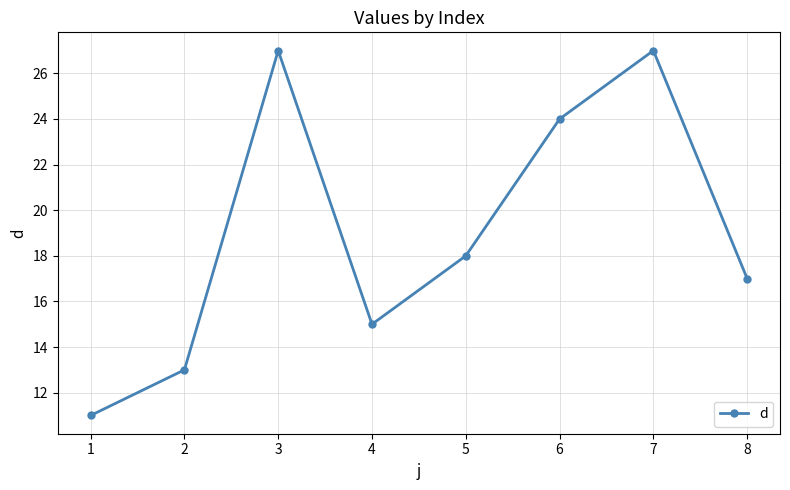

Where is the first local maximum?

3